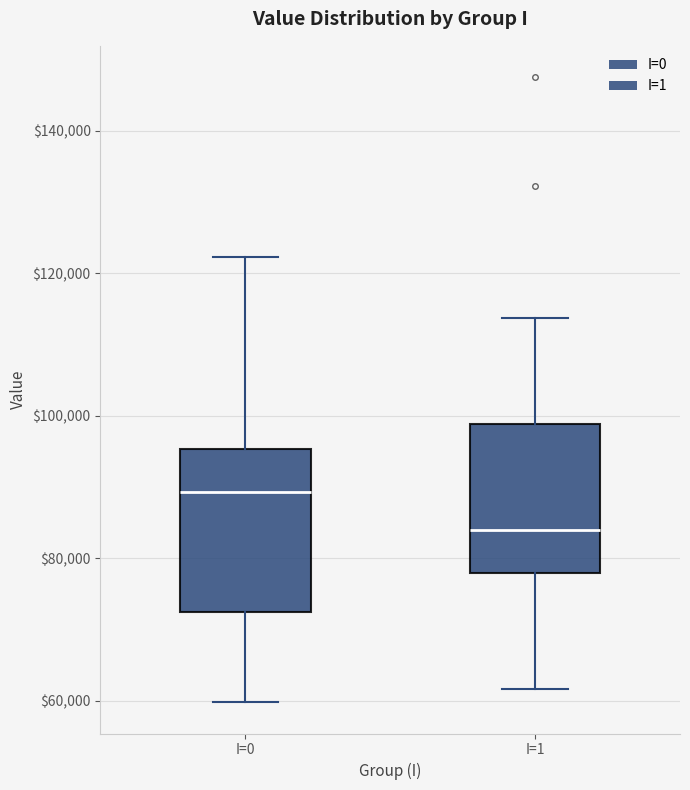

Reading left to right, transcribe this box plot: for each box, give where its median line is, the range the box spans, and where its two whiskers end, as read against the y-axis. The values are not printed on the chart, so give them approximately, as read against the axis.

I=0: median 90000, box 72000 to 96000, whiskers 60000 to 122000
I=1: median 84000, box 78000 to 98000, whiskers 62000 to 114000